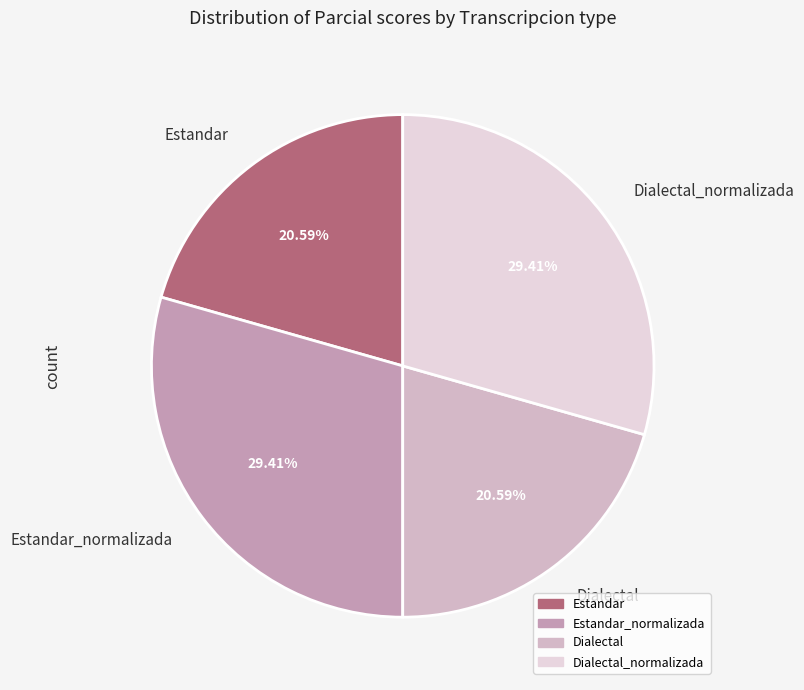

Approximately how many times larger is the value at Estandar compared to Dialectal?

1.0